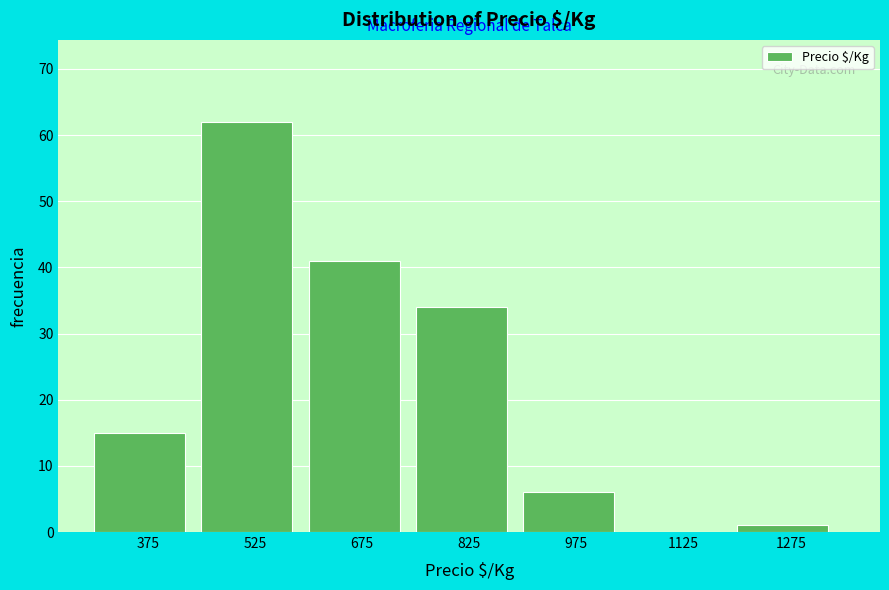

Over which range of the x-axis is the bar tallest?

450 to 600